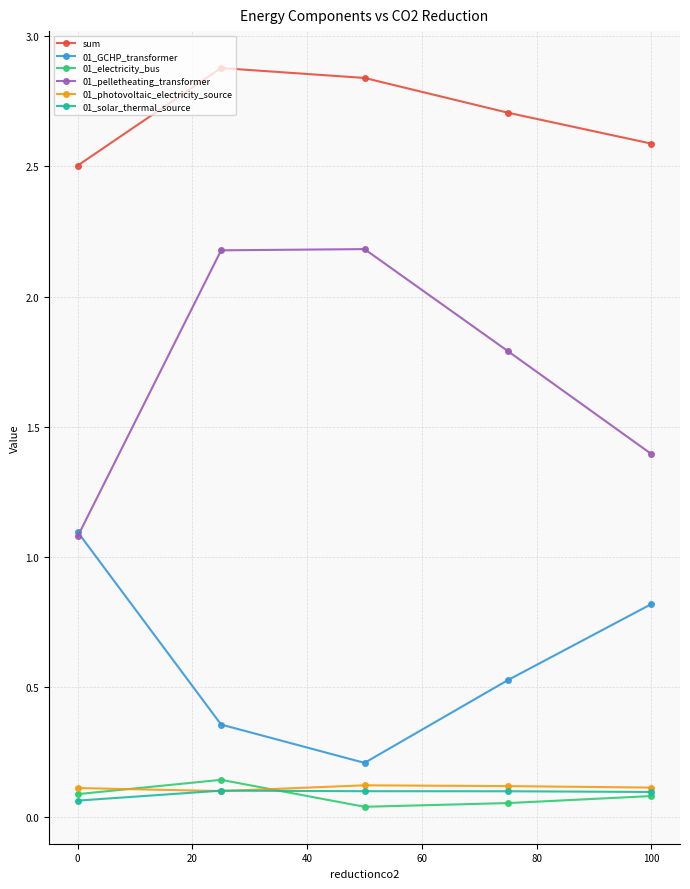

Which series has the widest spread of values?

01_pelletheating_transformer